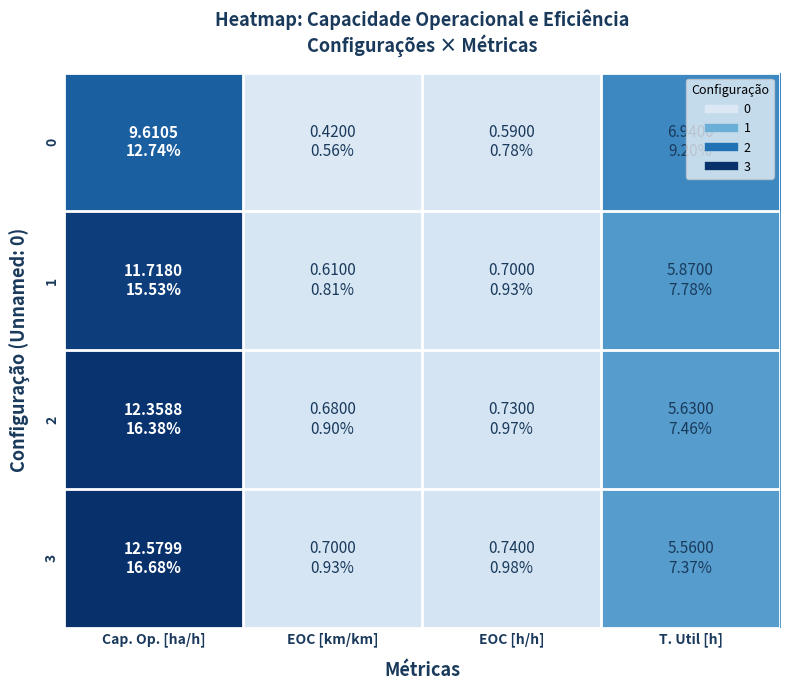

Reading left to right, transcribe all the data shown in this chart.

0: Cap. Op. [ha/h]=9.6	EOC [km/km]=0.4	EOC [h/h]=0.6	T. Util [h]=6.9
1: Cap. Op. [ha/h]=11.7	EOC [km/km]=0.6	EOC [h/h]=0.7	T. Util [h]=5.9
2: Cap. Op. [ha/h]=12.4	EOC [km/km]=0.7	EOC [h/h]=0.7	T. Util [h]=5.6
3: Cap. Op. [ha/h]=12.6	EOC [km/km]=0.7	EOC [h/h]=0.7	T. Util [h]=5.6